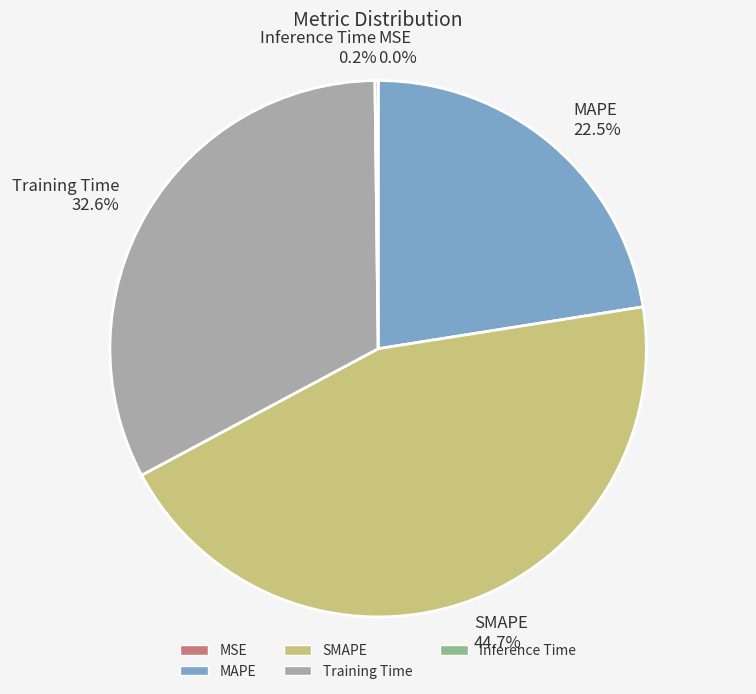

What is the total percentage of Training Time and SMAPE?

77.3%